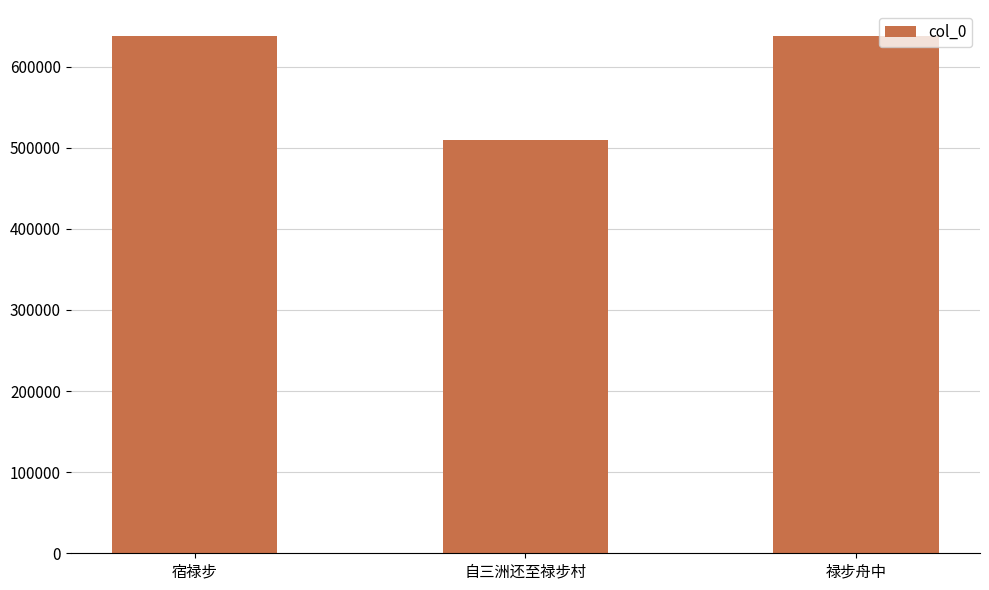

The chart shows a value of 638006 at 禄步舟中. True or false?

True